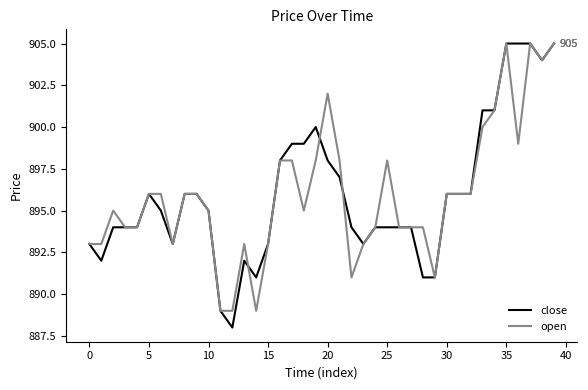

What is the greatest value displayed?

905